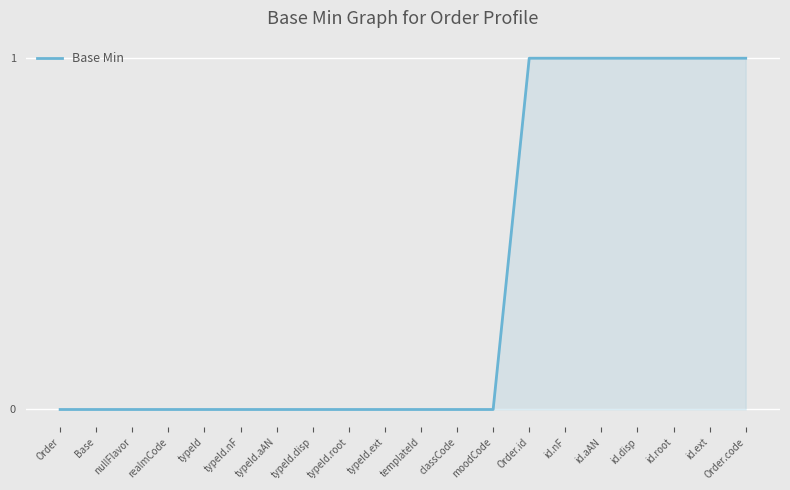

The value at id.aAN is 1. True or false?

True